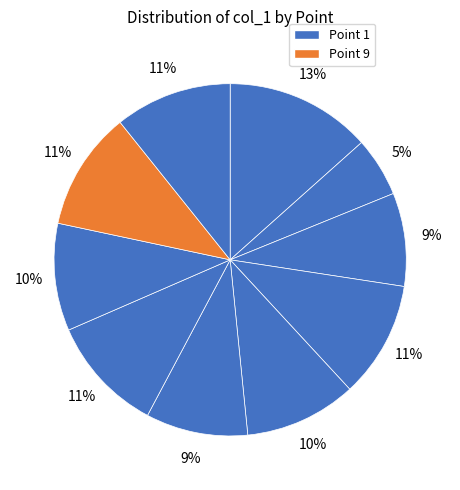

Which slice is the largest?

Point 1